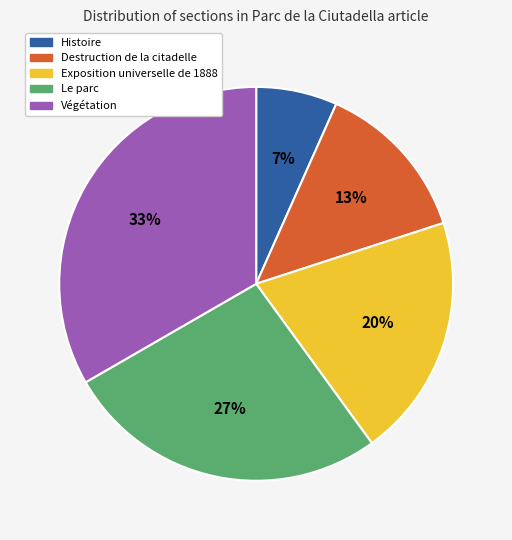

How many segments does this pie chart have?

5